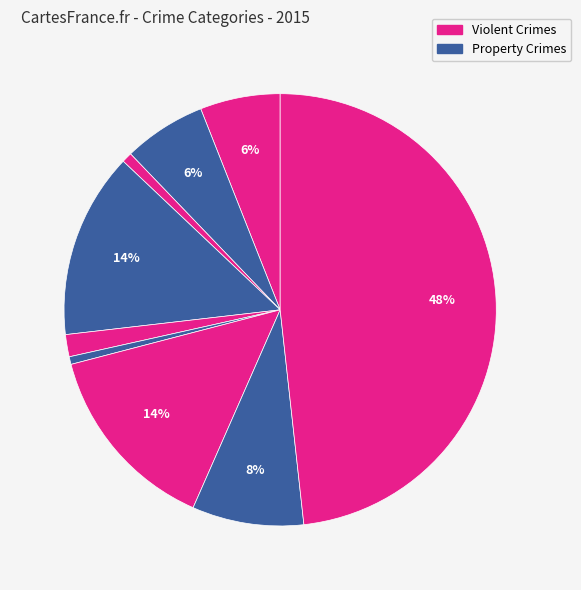

How many slices are in this pie chart?

9